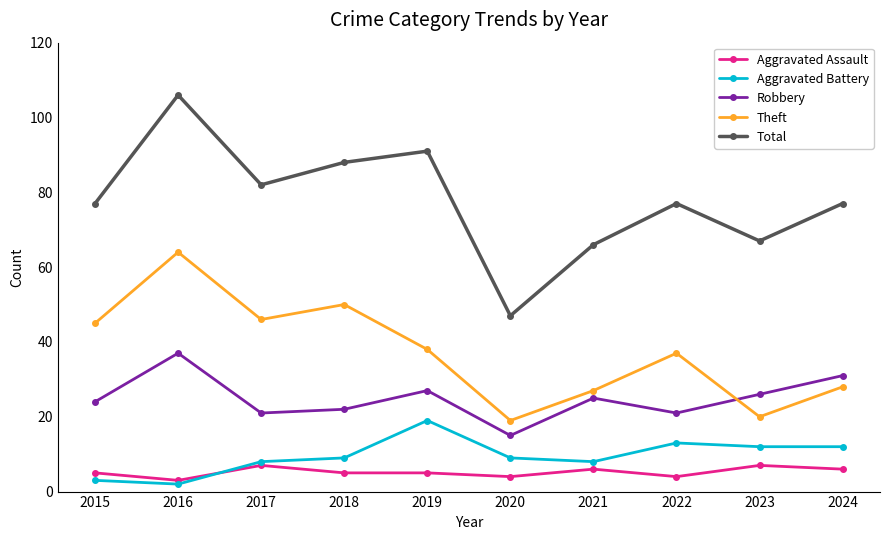

Read the Robbery value at 2023.

26